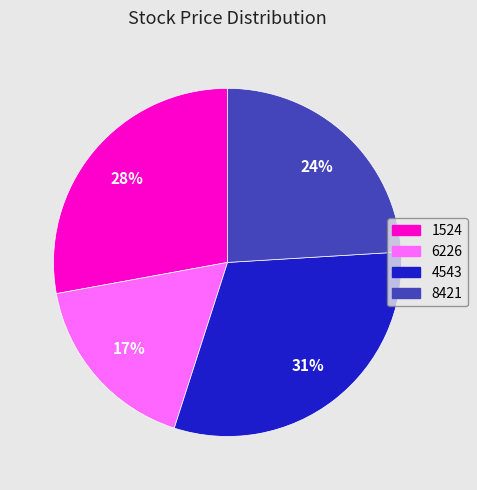

Between 8421 and 6226, which is larger?

8421